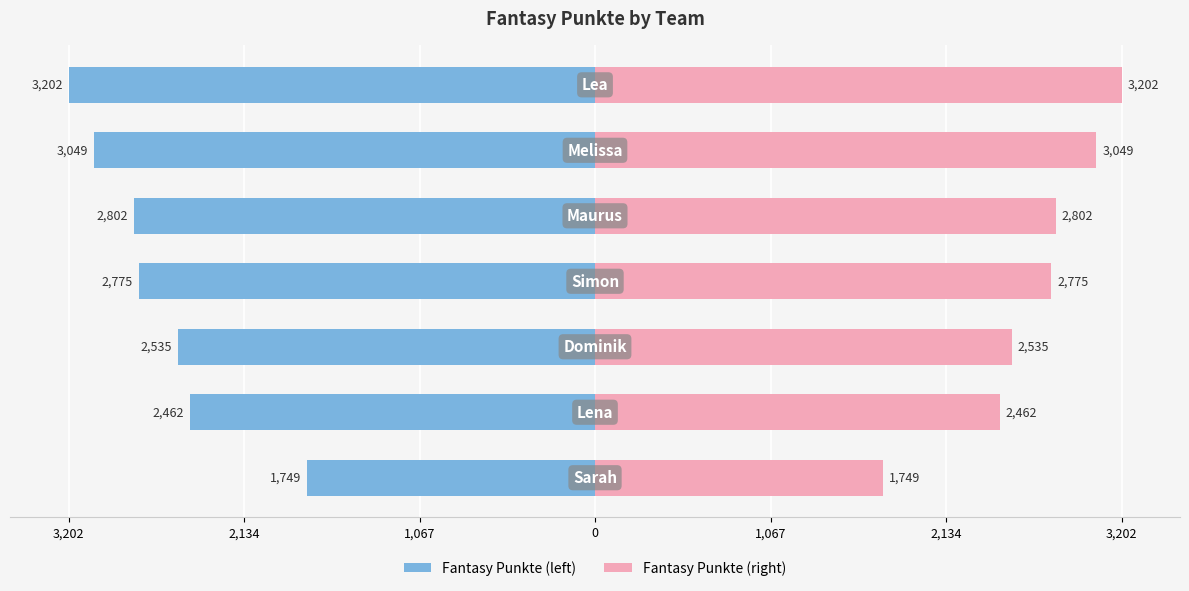

True or false: Fantasy Punkte (right) has a value of 64.8 at 1,067.

False